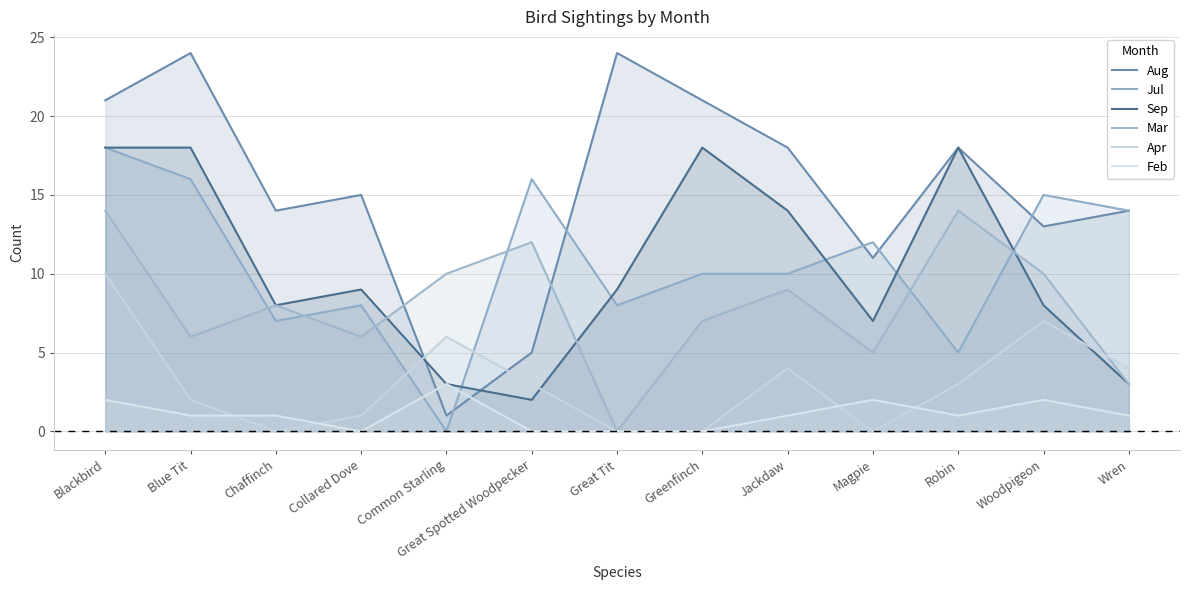

What is the approximate value of Jul at Great Tit, to the nearest 10?

10